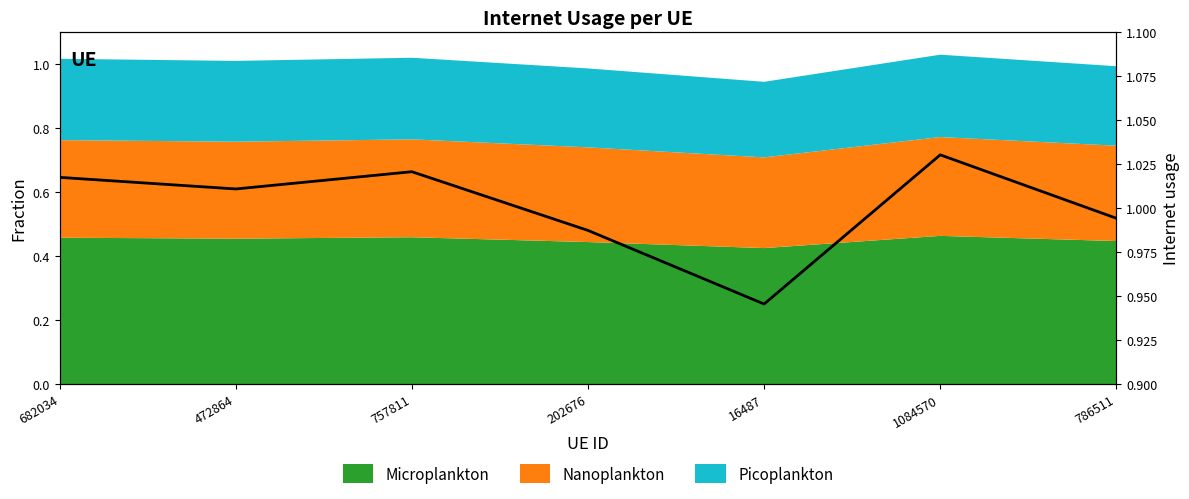

What is the difference between the maximum and minimum values?

0.1